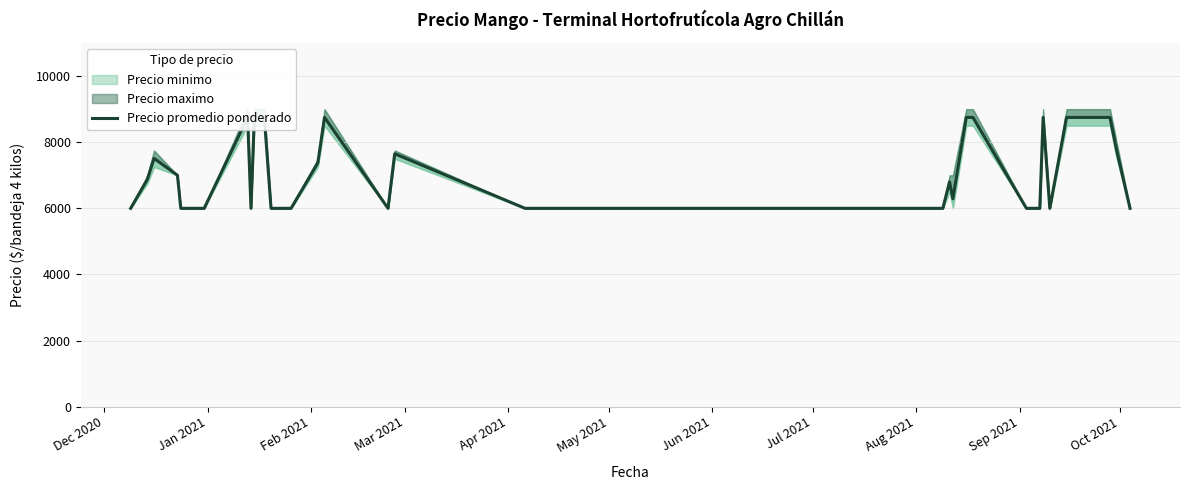

How many points are higher than both their immediate neighbors (excluding endpoints)?

6